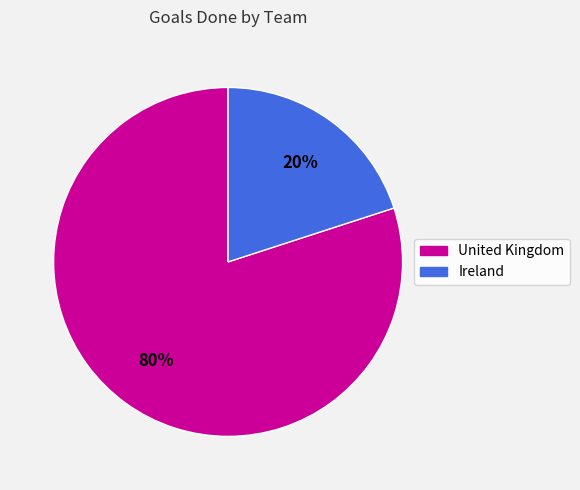

Is United Kingdom the majority of the pie?

Yes